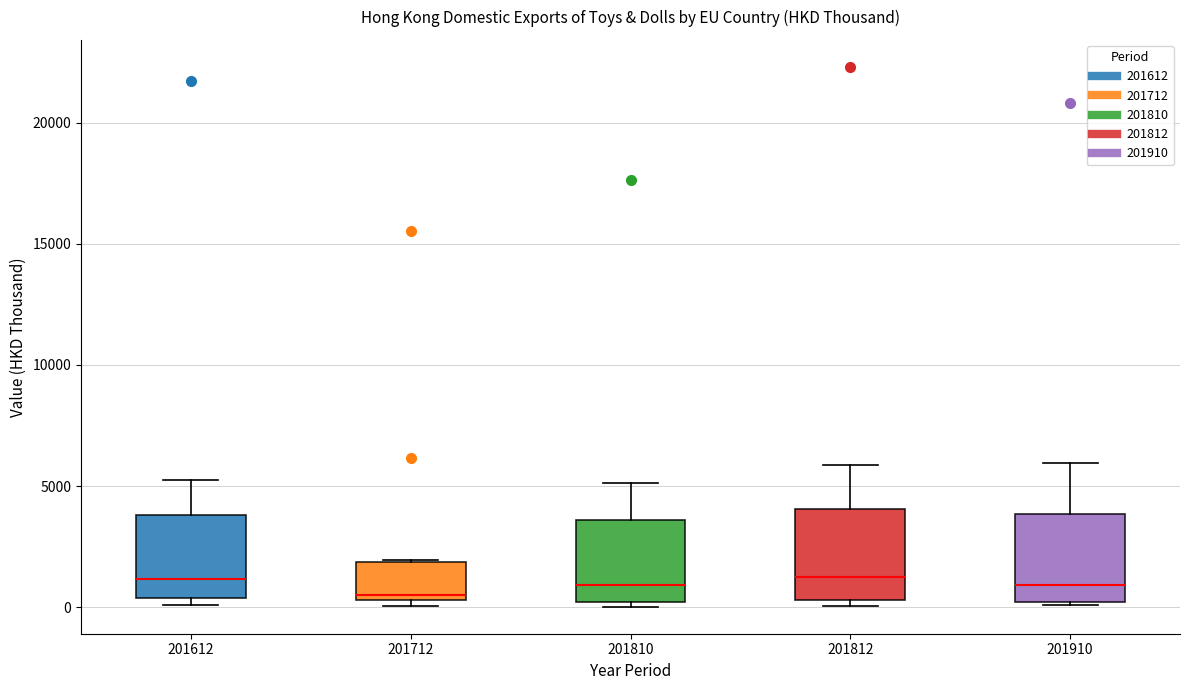

Where is the upper edge of the box at x = 201612 on the y-axis? The values are not printed on the chart, so give them approximately, as read against the axis.

4000